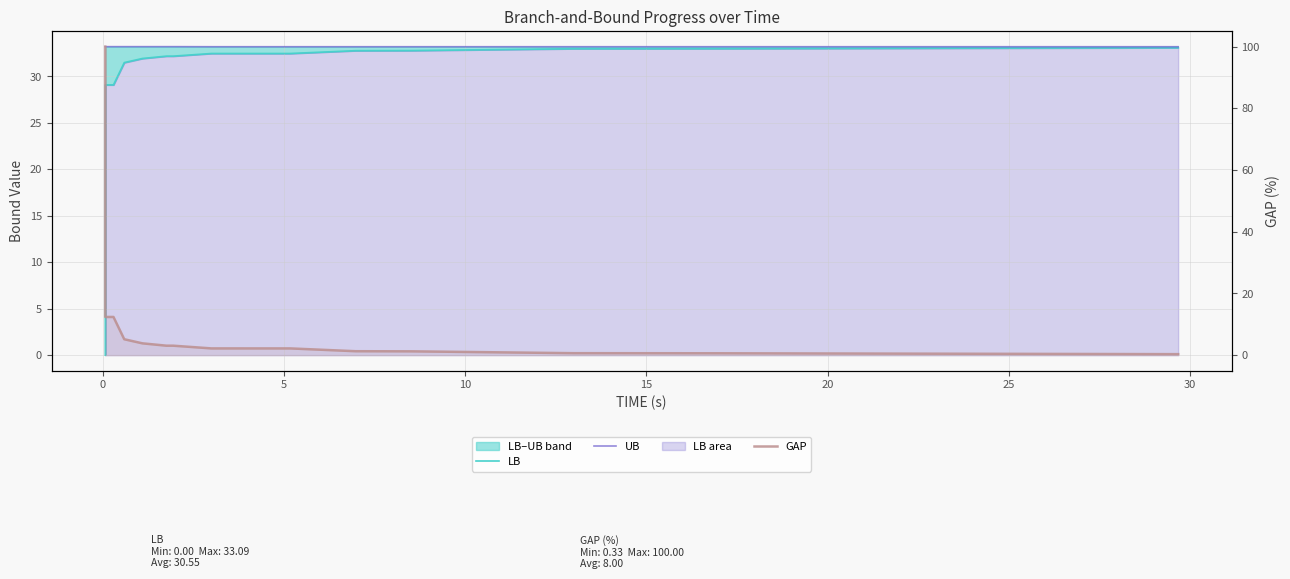

What is the label of the 8th point from the left?

30